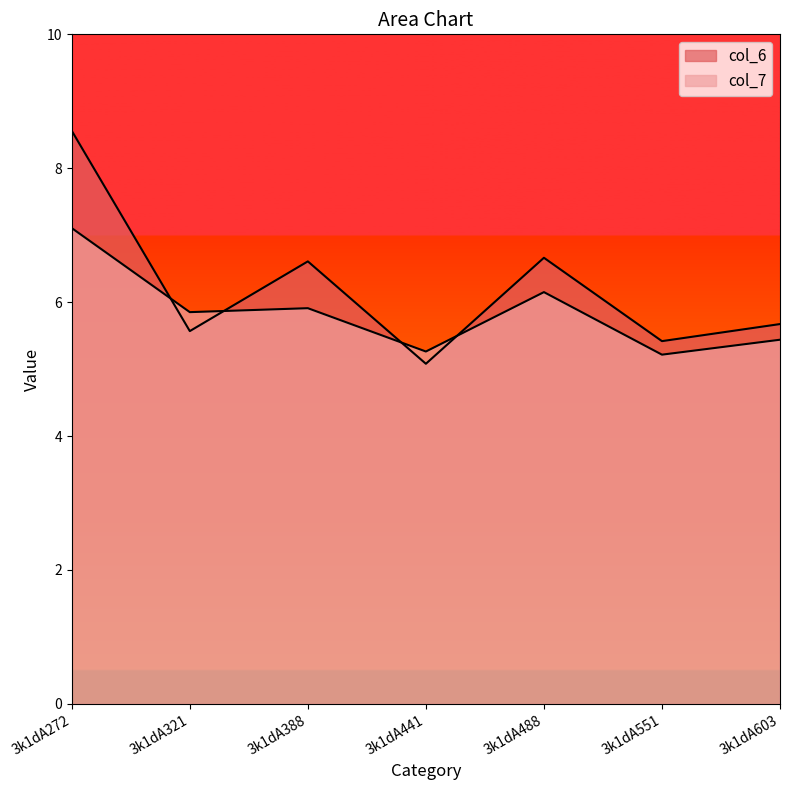

What is the value of the col_6 point at the 2nd from the left?

5.6